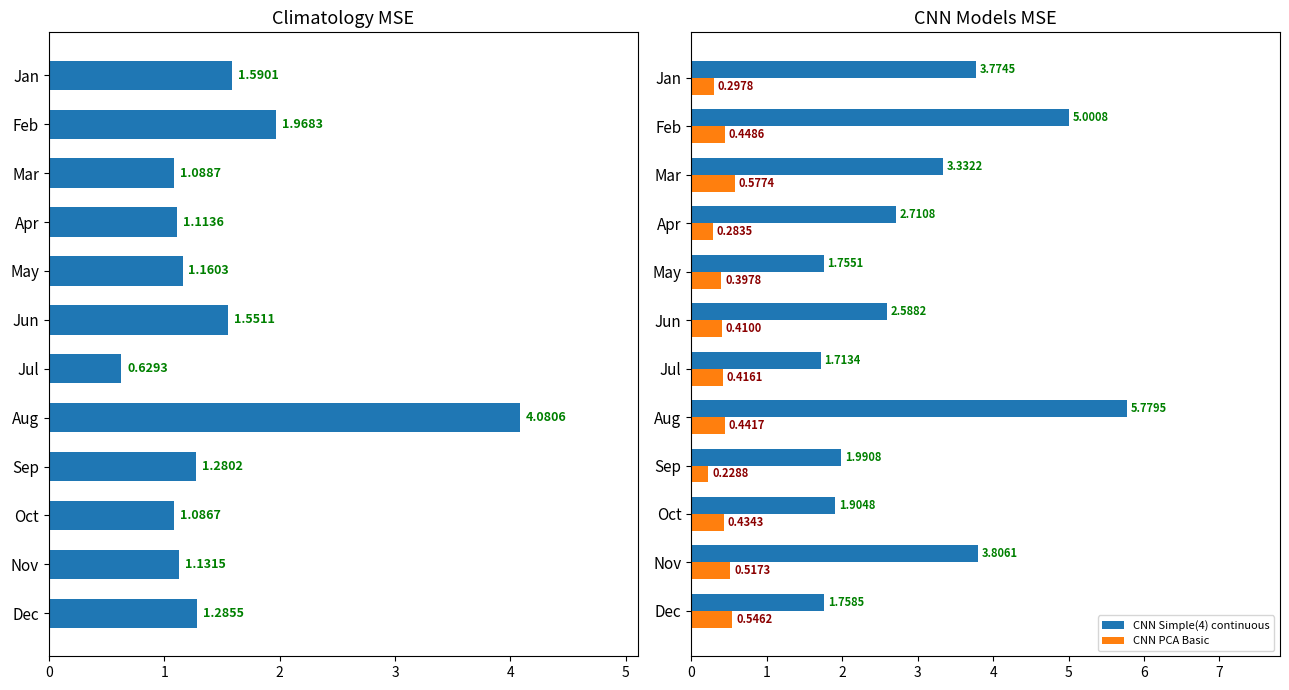

Rank the categories by CNN PCA Basic value from highest to lowest.

Mar, Dec, Nov, Feb, Aug, Oct, Jul, Jun, May, Jan, Apr, Sep